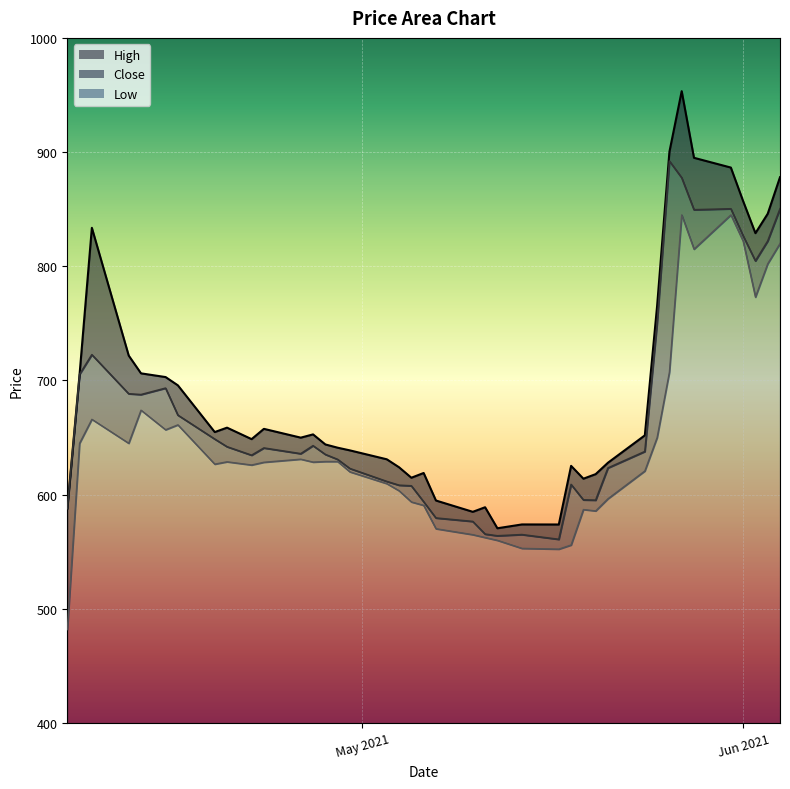

What is the value of the High_line point at the 24th from the left?

570.6